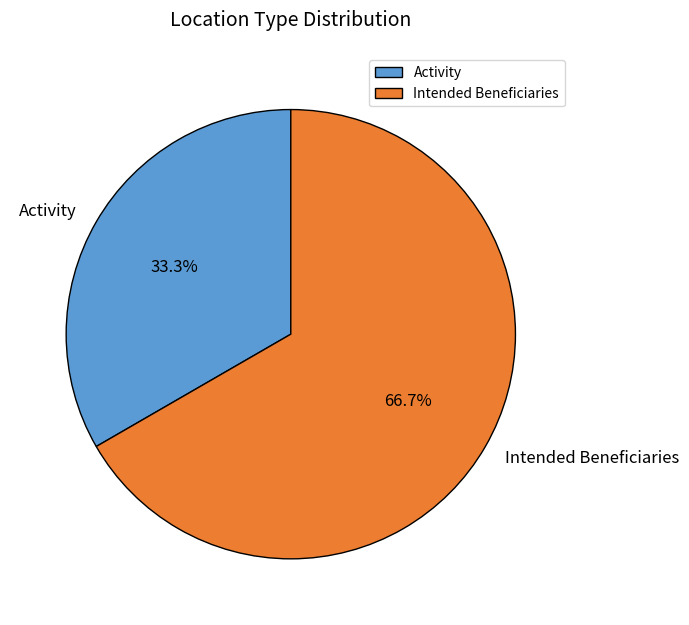

The Intended Beneficiaries slice represents 57% of the pie. True or false?

False